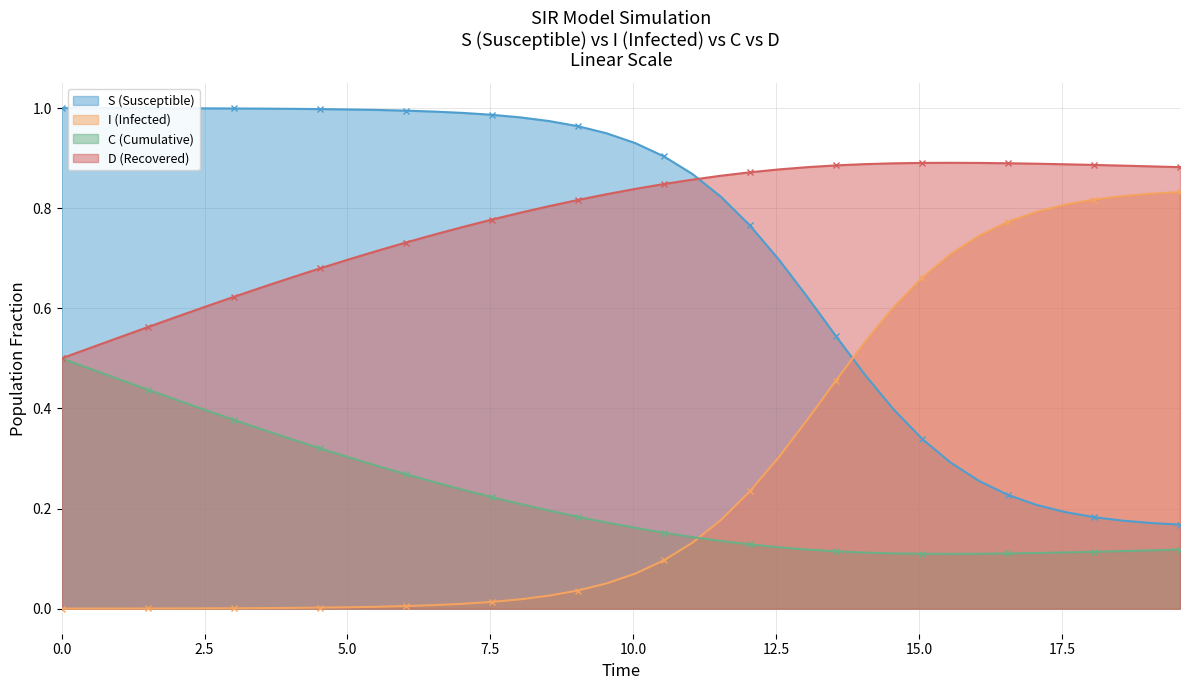

Rank the series by their maximum value, from lowest to highest.

C (Cumulative), I (Infected), D (Recovered), S (Susceptible)